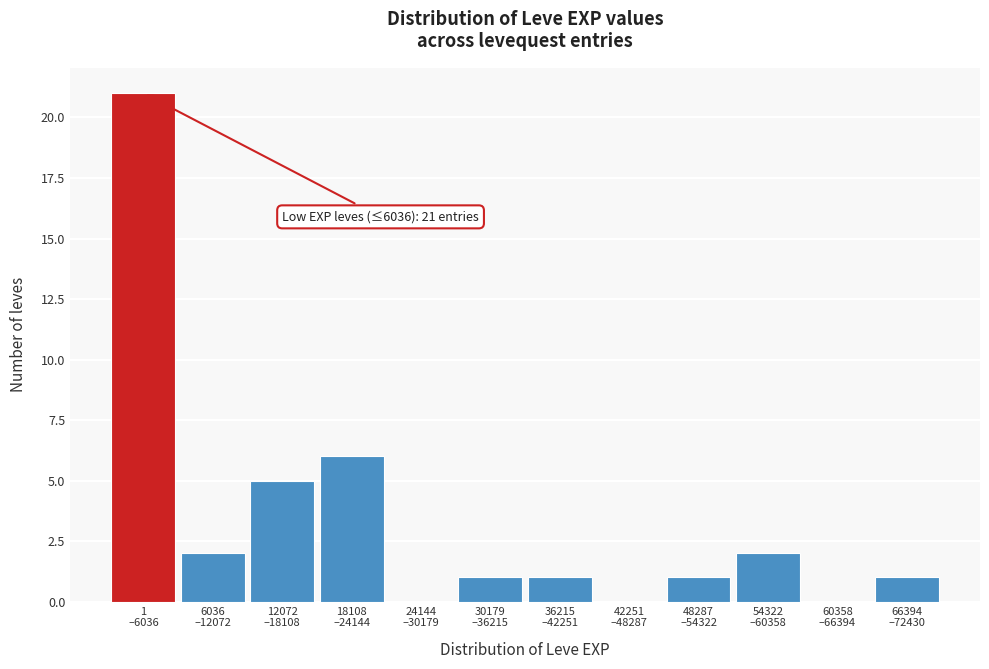

What is the sum of all values?

40